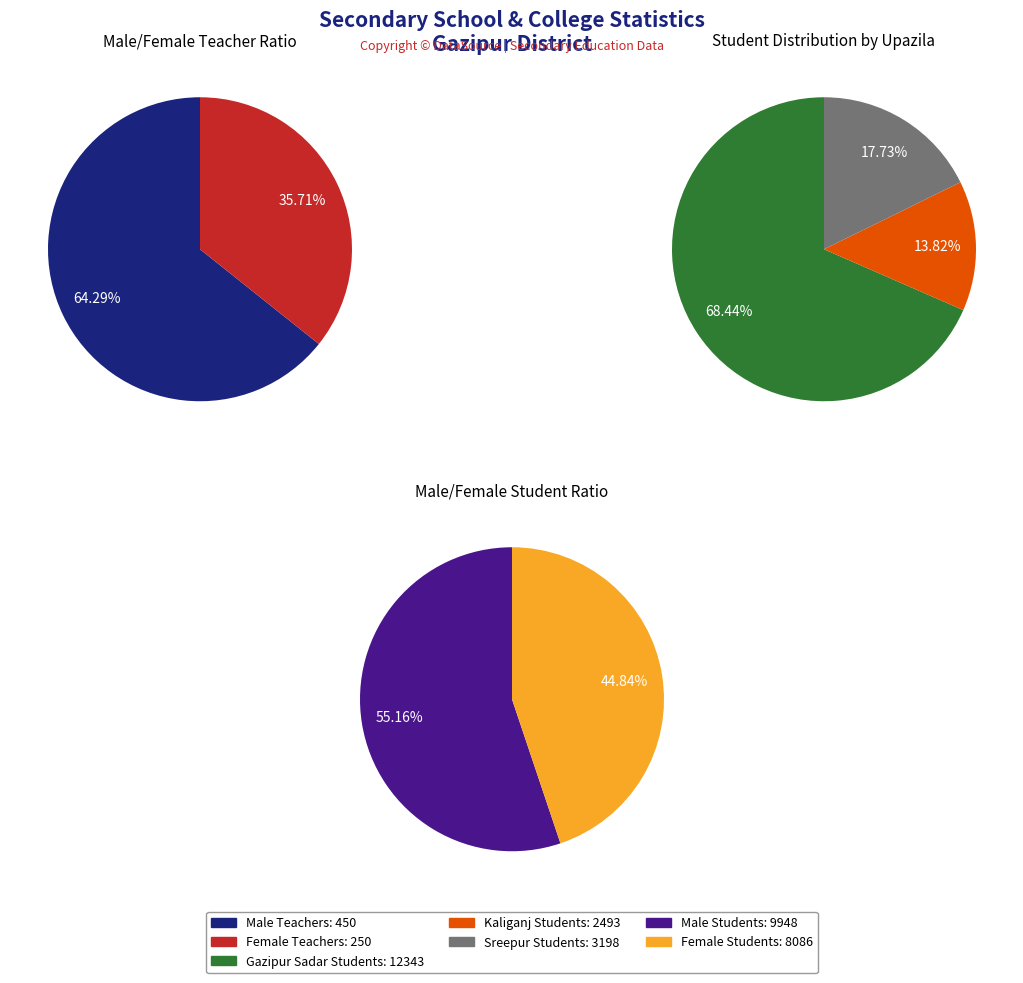

To the nearest percent, what is the average slice percentage?

33%